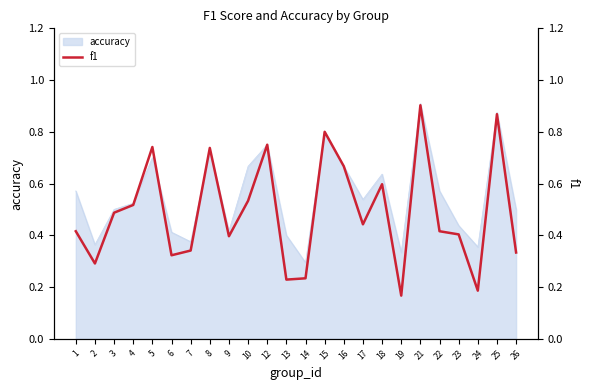

How many points are lower than both their immediate neighbors (excluding endpoints)?

7